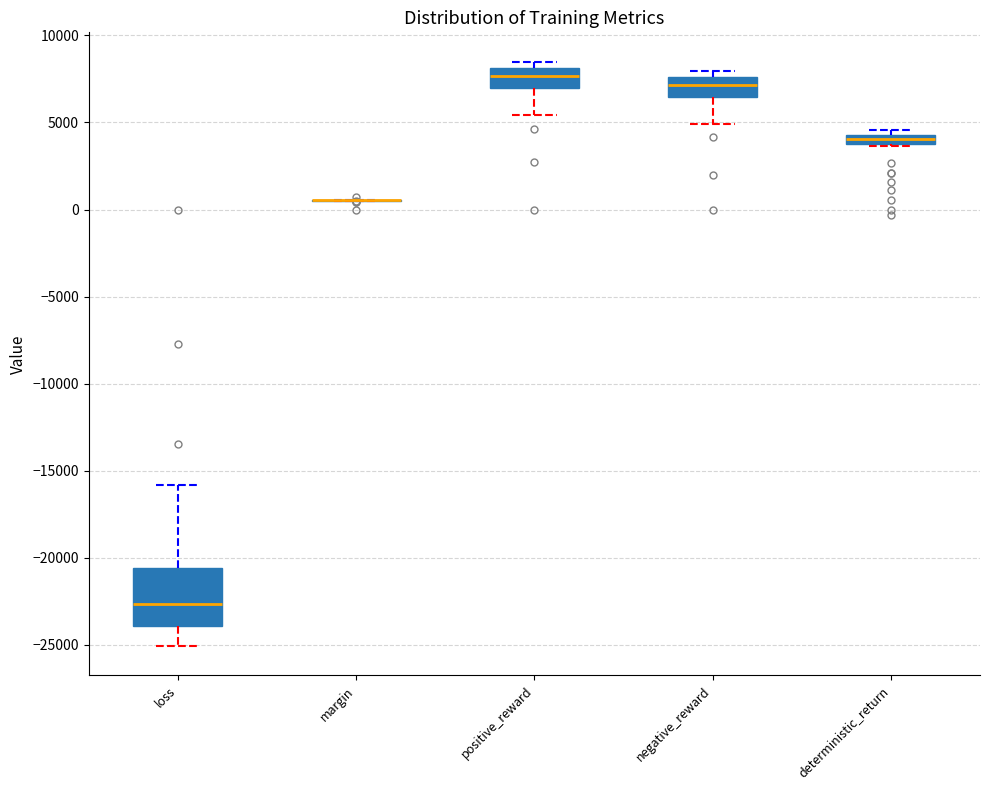

Which box is the tallest, from its lower edge to its upper edge?

loss